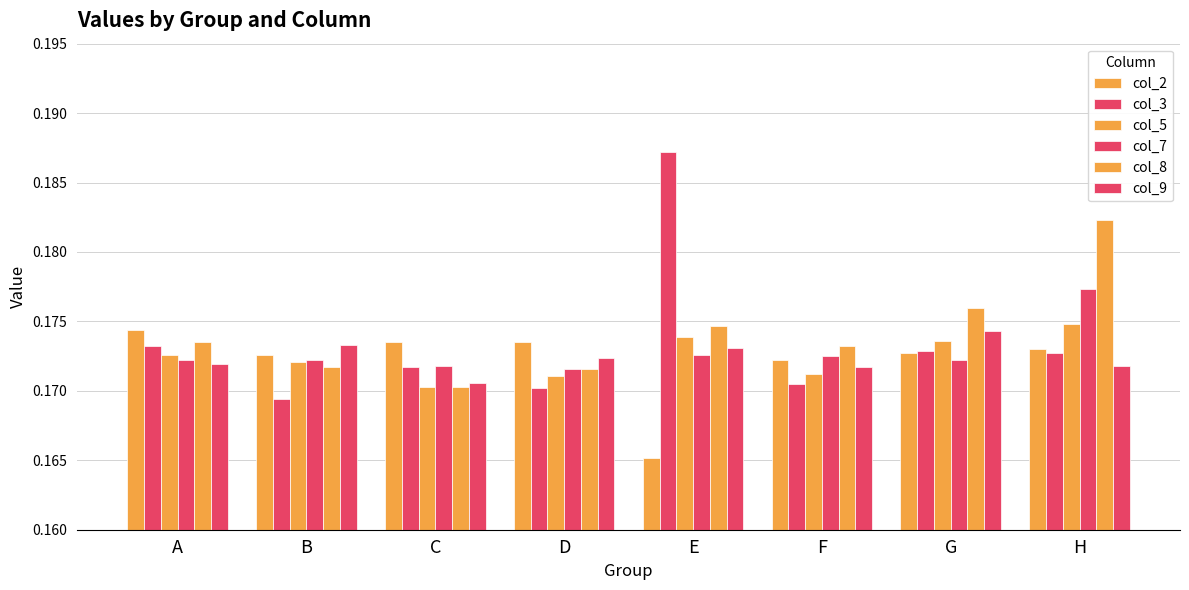

What is the lowest value of the col_8 series?

0.2